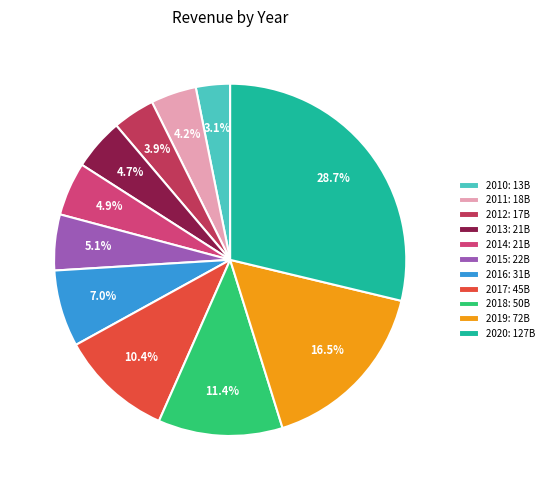

Approximately how many times larger is the value at 2015 compared to 2018?

0.4